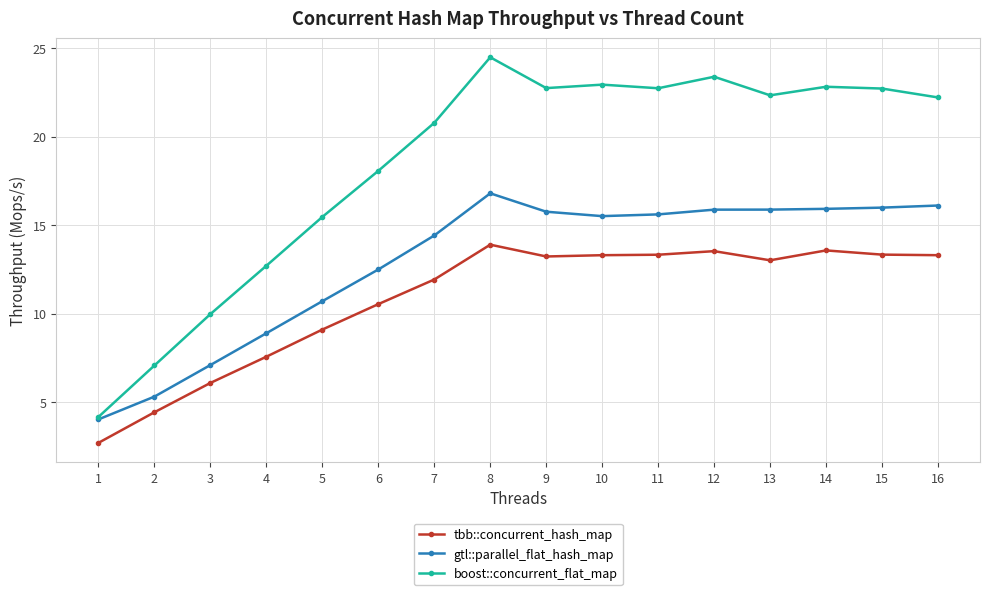

What is the spread (max minus min) of values at 4?

5.1